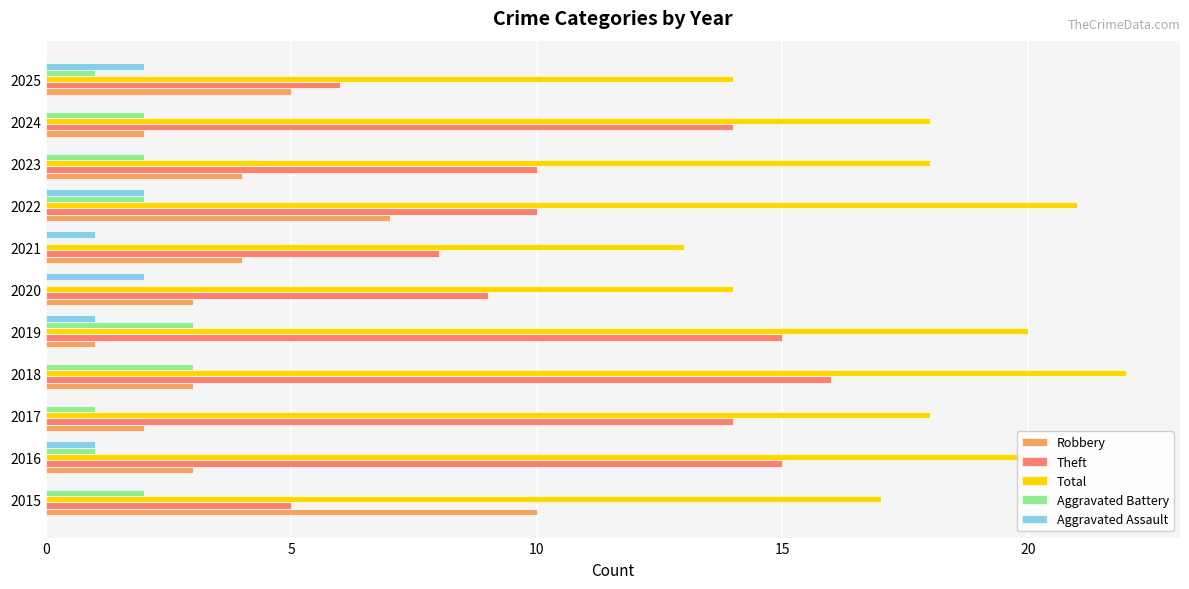

What is the average value of the Robbery series?

4